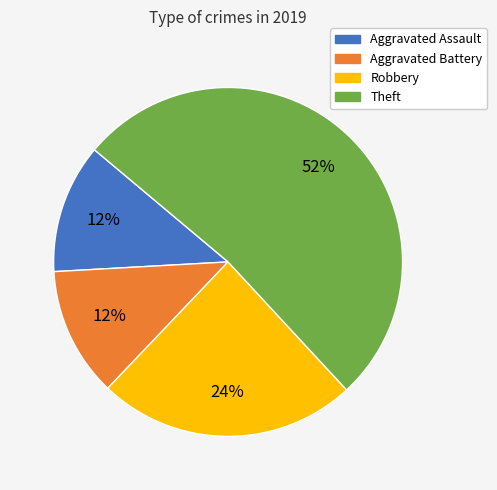

Which category has the biggest portion of the pie?

Theft